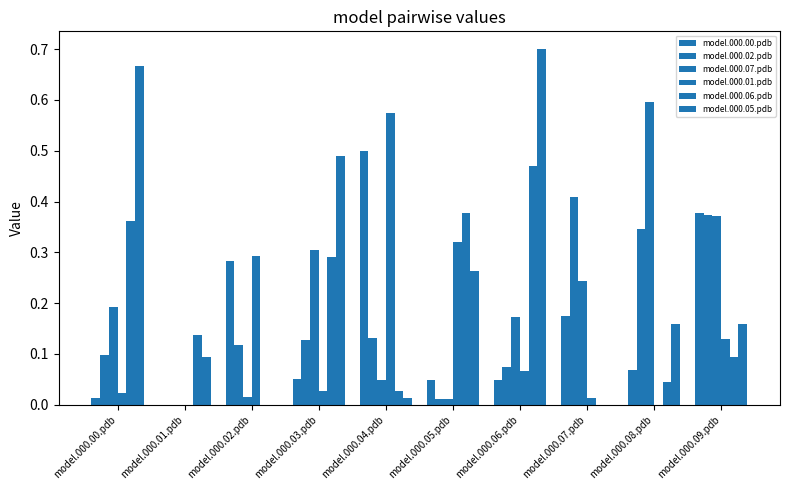

The model.000.06.pdb series shows 0.7 at model.000.06.pdb. True or false?

False